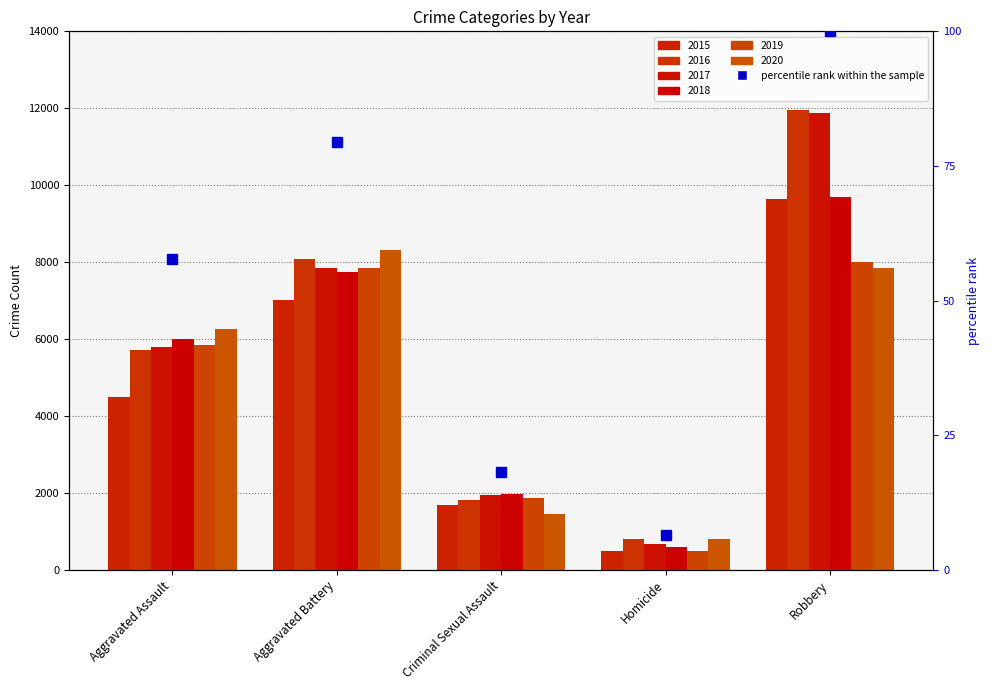

Reading left to right, what are all the values shown in this chart?

Aggravated Assault=57.8	Aggravated Battery=79.4	Criminal Sexual Assault=18.2	Homicide=6.5	Robbery=100.0